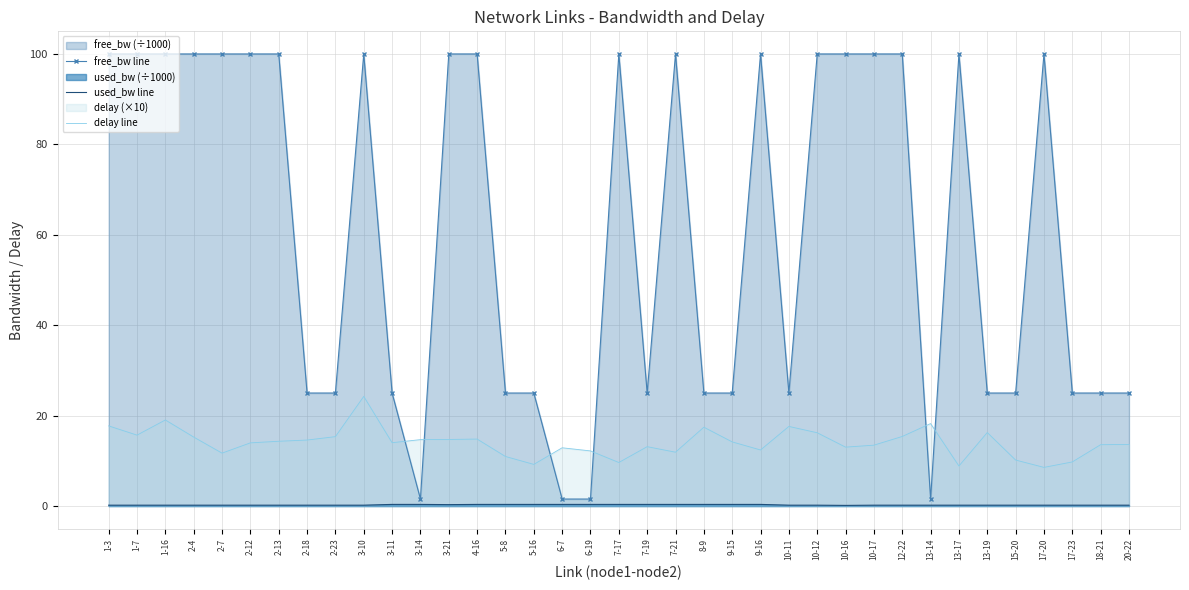

How many lines are shown in the chart?

3